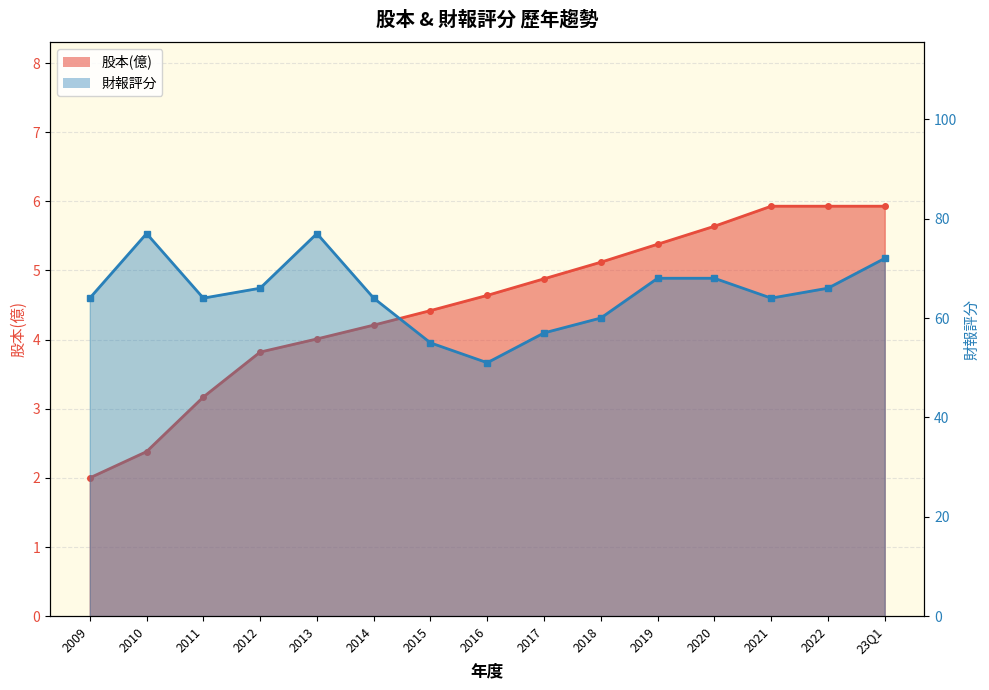

How many values in the 股本(億) series are below 4?

4